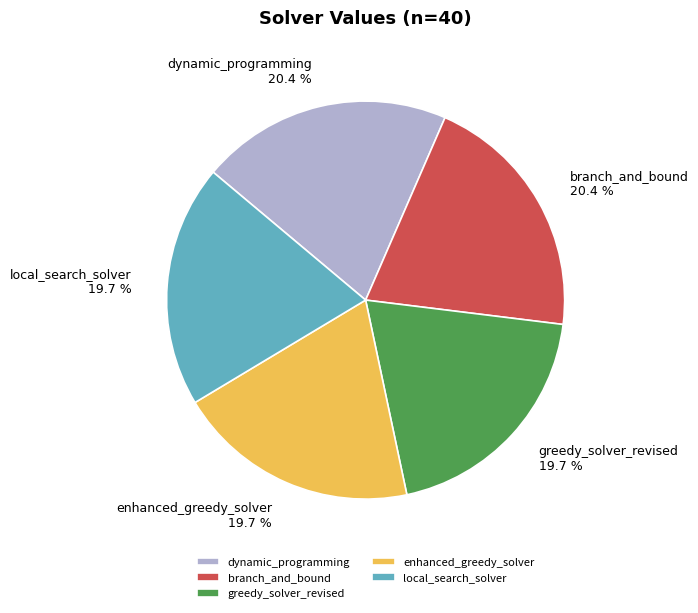

Count the number of slices in the pie.

5